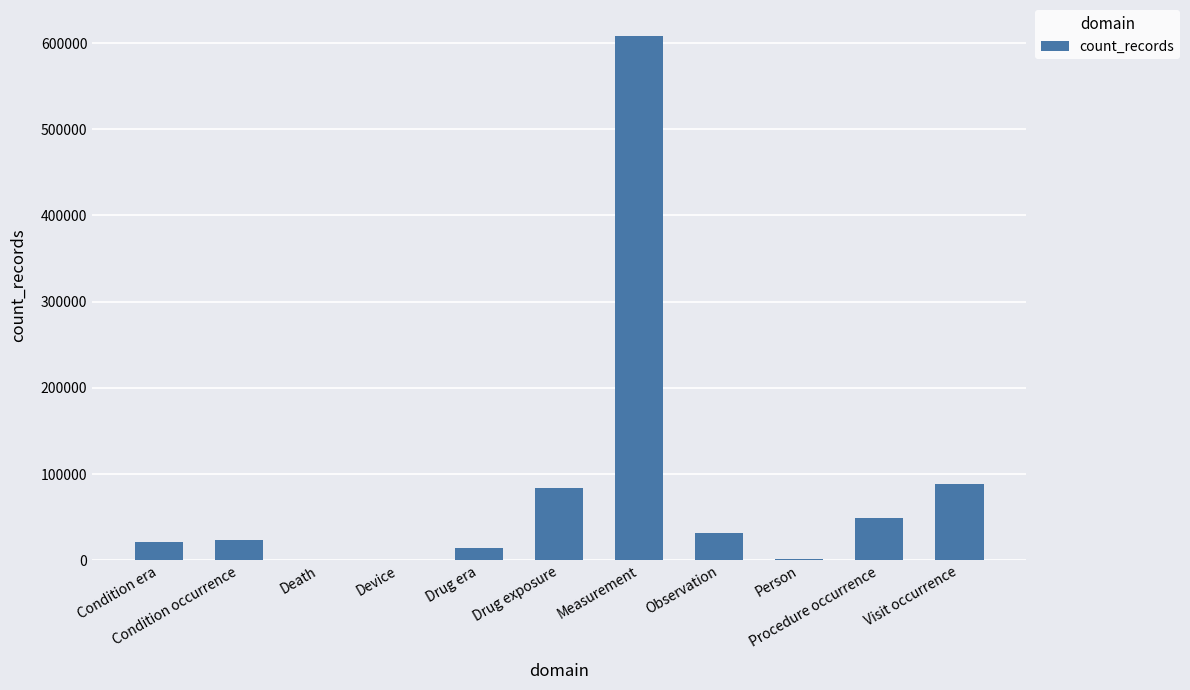

What is the maximum value shown in the chart?

608006